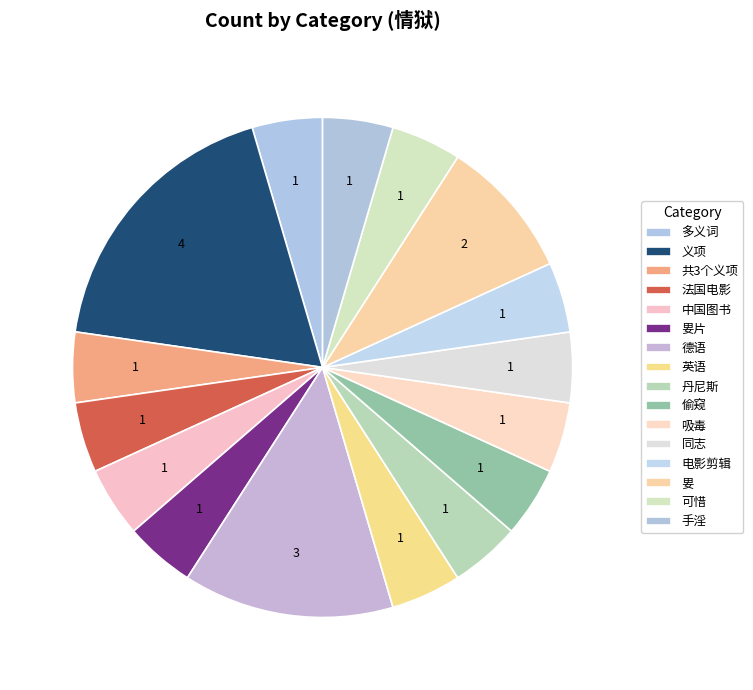

Which slice is the largest?

义项